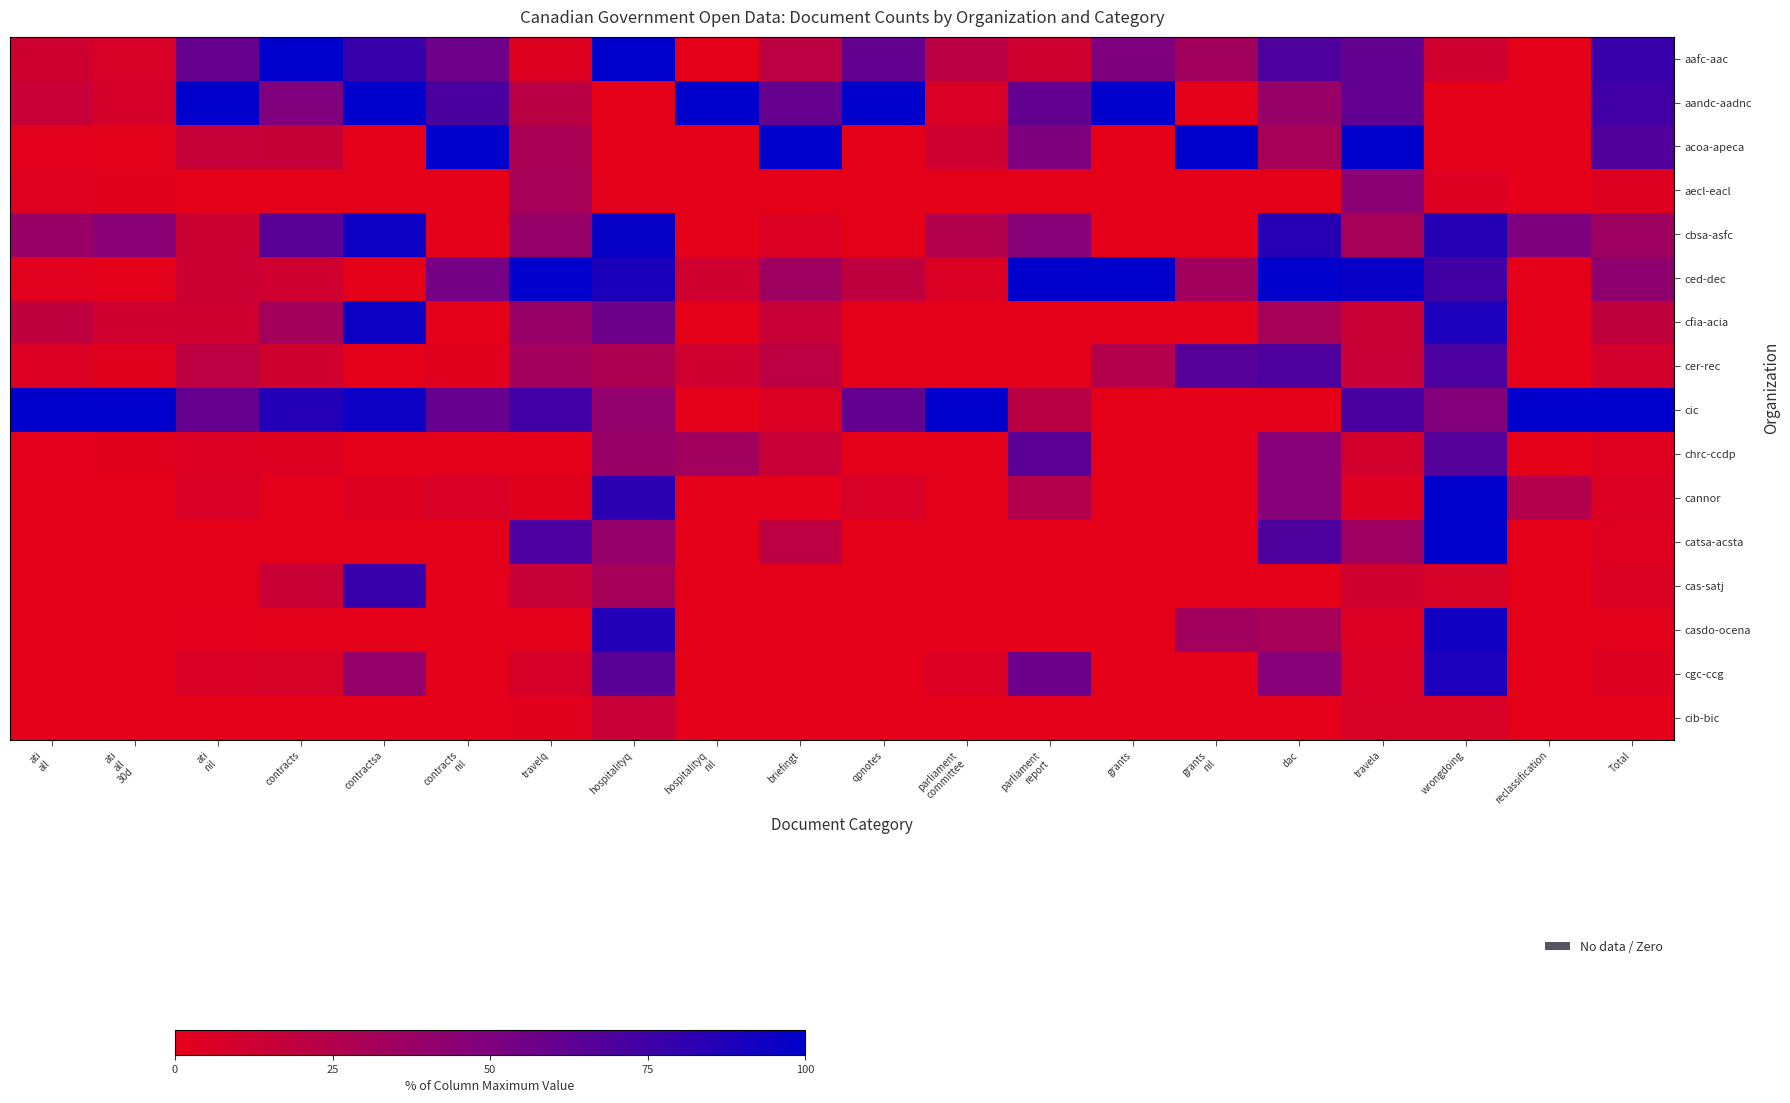

At how many categories does at least one series exceed 98?

20